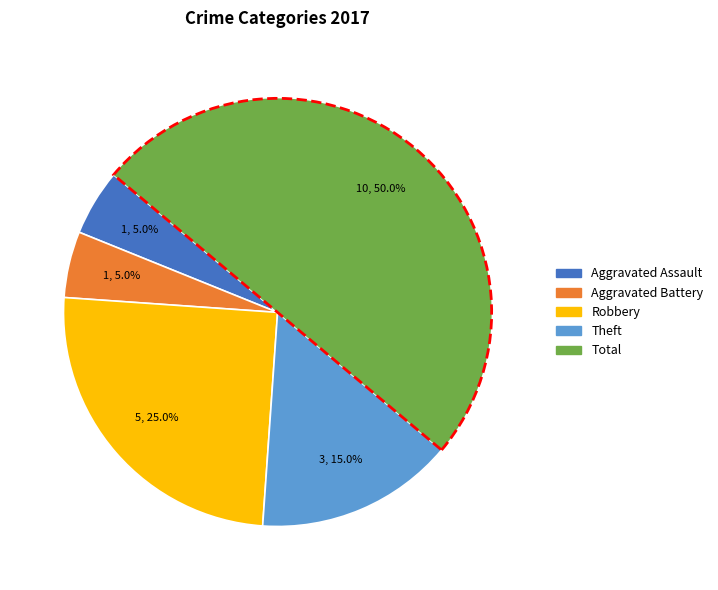

Count the number of slices in the pie.

5